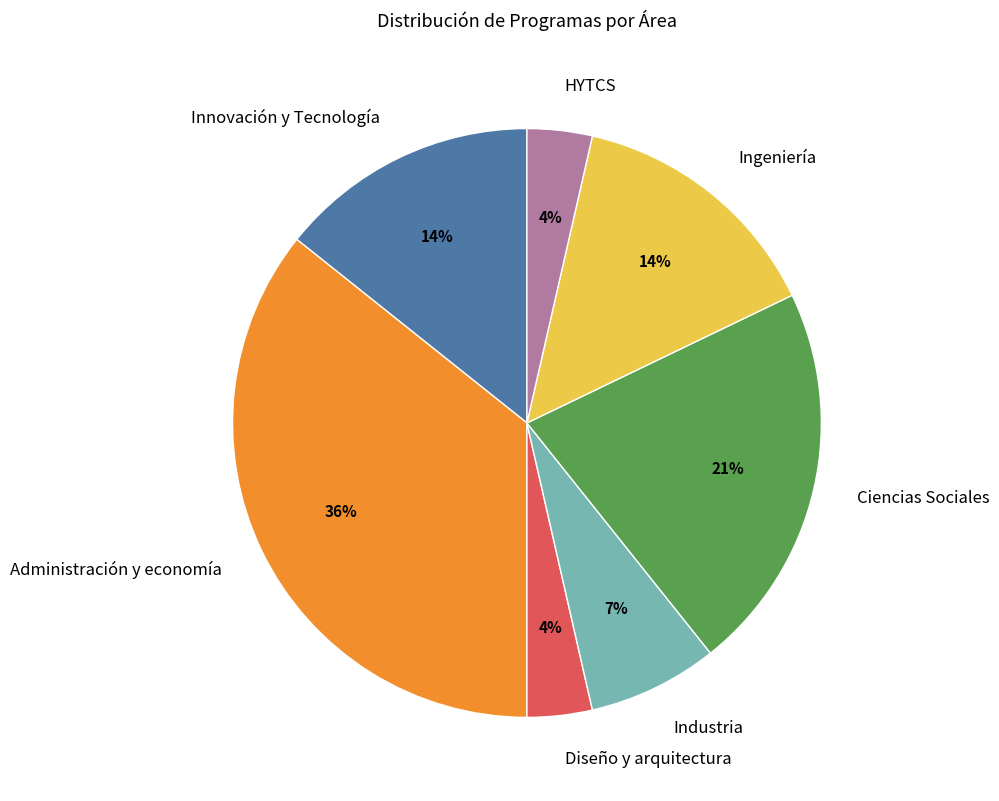

What is the largest slice in the pie chart?

Administración y economía